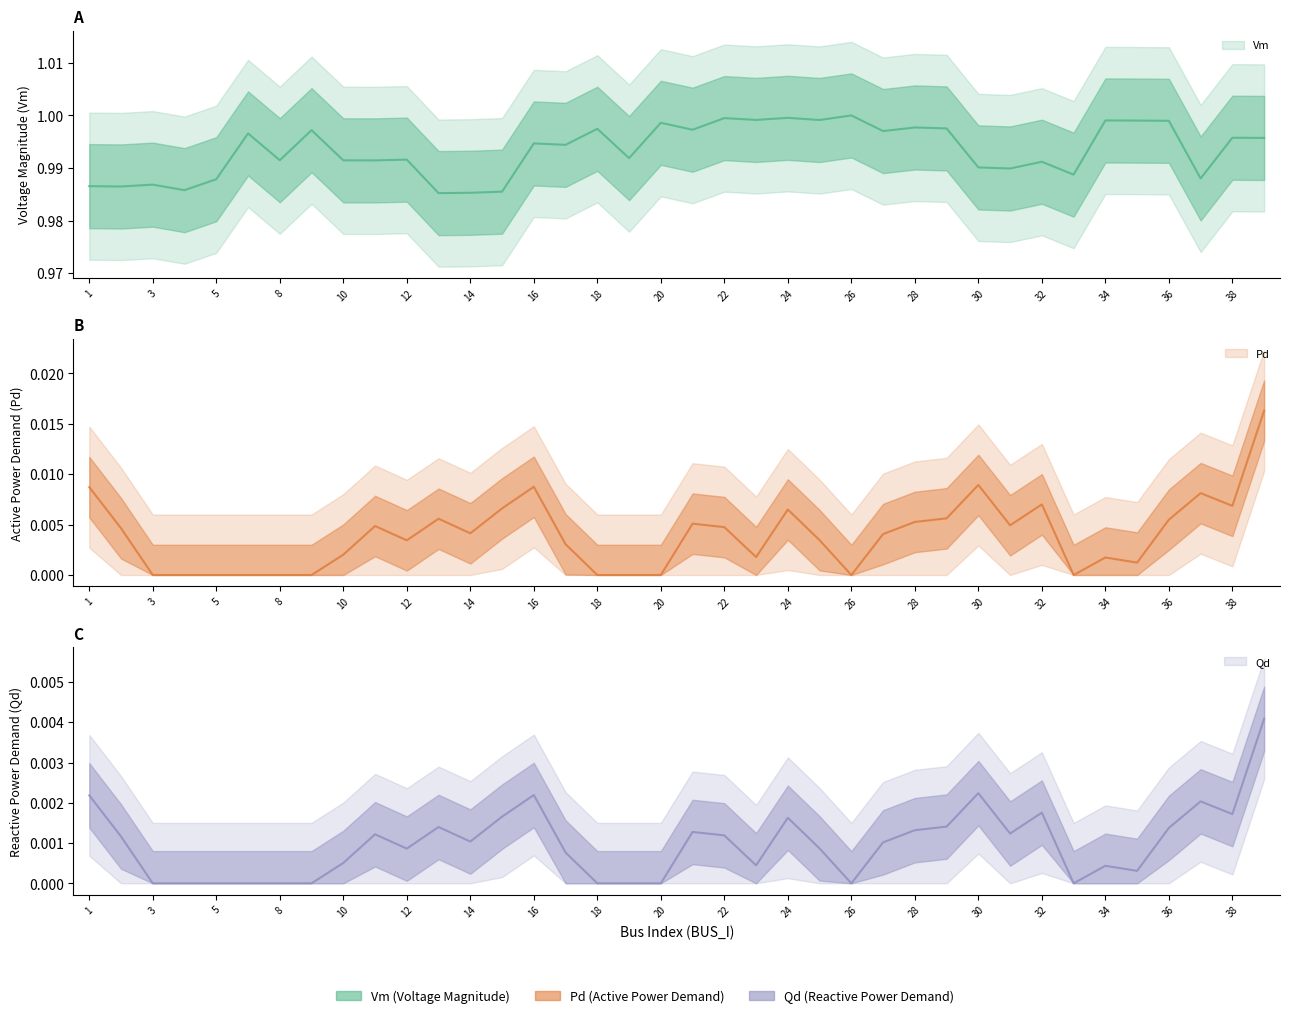

Reading left to right, what are all the values shown in this chart?

Vm: 1.0	1.0	1.0	1.0	1.0	1.0	1.0	1.0	1.0	1.0	1.0	1.0	1.0	1.0	1.0	1.0	1.0	1.0	1.0	1.0	1.0	1.0	1.0	1.0	1.0	1.0	1.0	1.0	1.0	1.0	1.0	1.0	1.0	1.0	1.0	1.0	1.0	1.0
Pd: 0.0	0.0	0.0	0.0	0.0	0.0	0.0	0.0	0.0	0.0	0.0	0.0	0.0	0.0	0.0	0.0	0.0	0.0	0.0	0.0	0.0	0.0	0.0	0.0	0.0	0.0	0.0	0.0	0.0	0.0	0.0	0.0	0.0	0.0	0.0	0.0	0.0	0.0
Qd: 0.0	0.0	0.0	0.0	0.0	0.0	0.0	0.0	0.0	0.0	0.0	0.0	0.0	0.0	0.0	0.0	0.0	0.0	0.0	0.0	0.0	0.0	0.0	0.0	0.0	0.0	0.0	0.0	0.0	0.0	0.0	0.0	0.0	0.0	0.0	0.0	0.0	0.0